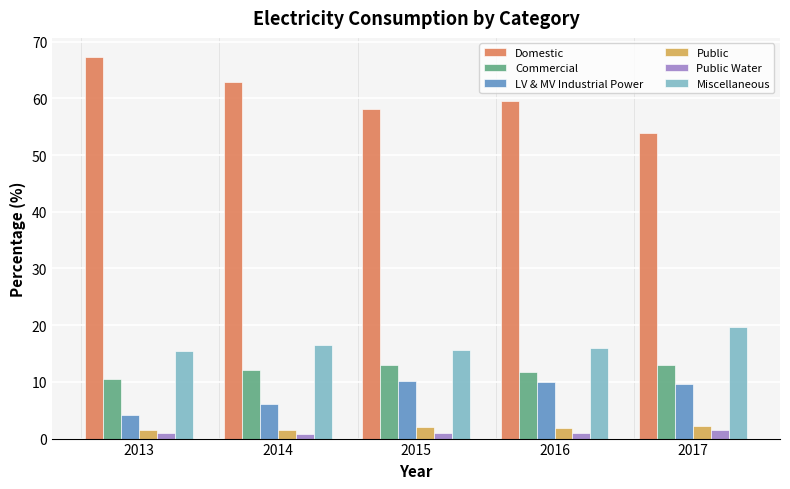

Where is LV & MV Industrial Power nearest to the value 7?

2014